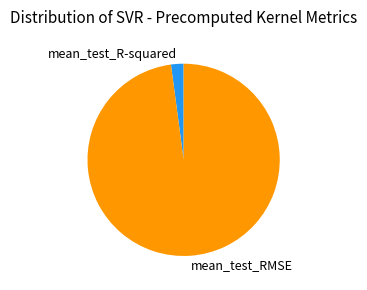

Which slice represents more than half of the pie?

mean_test_RMSE